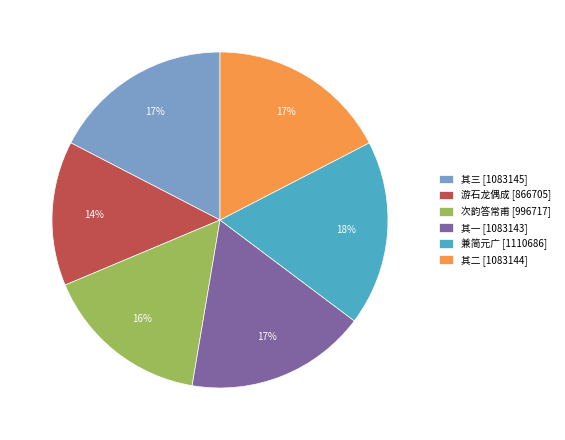

How many slices are in this pie chart?

6